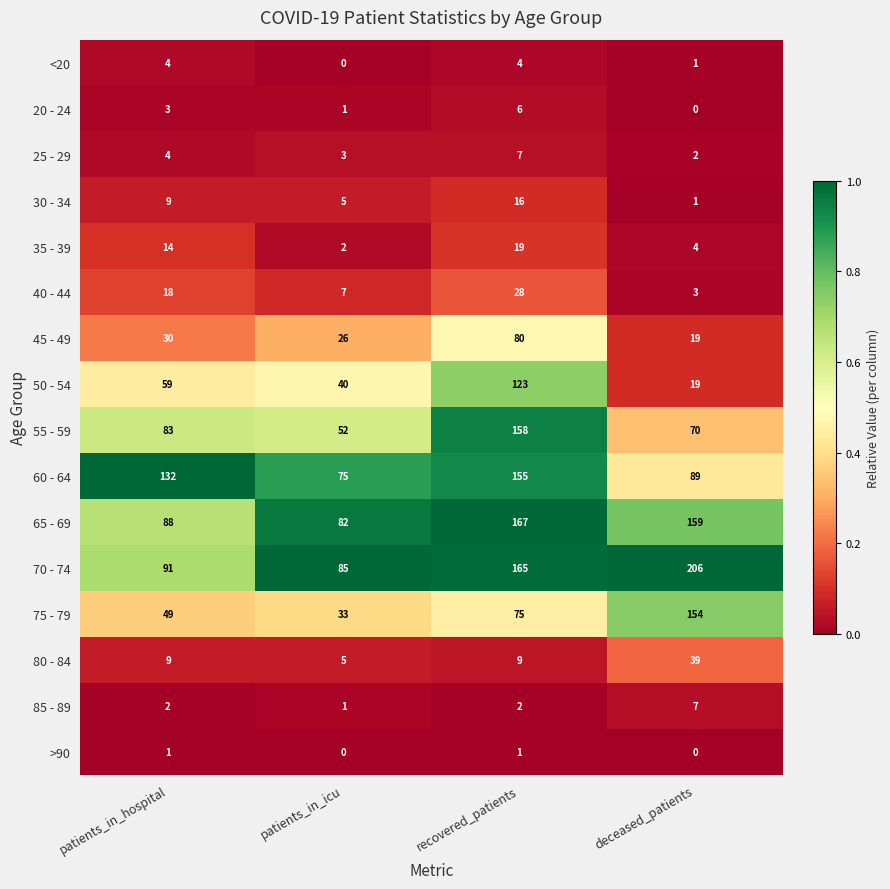

What is the maximum value shown in the chart?

206